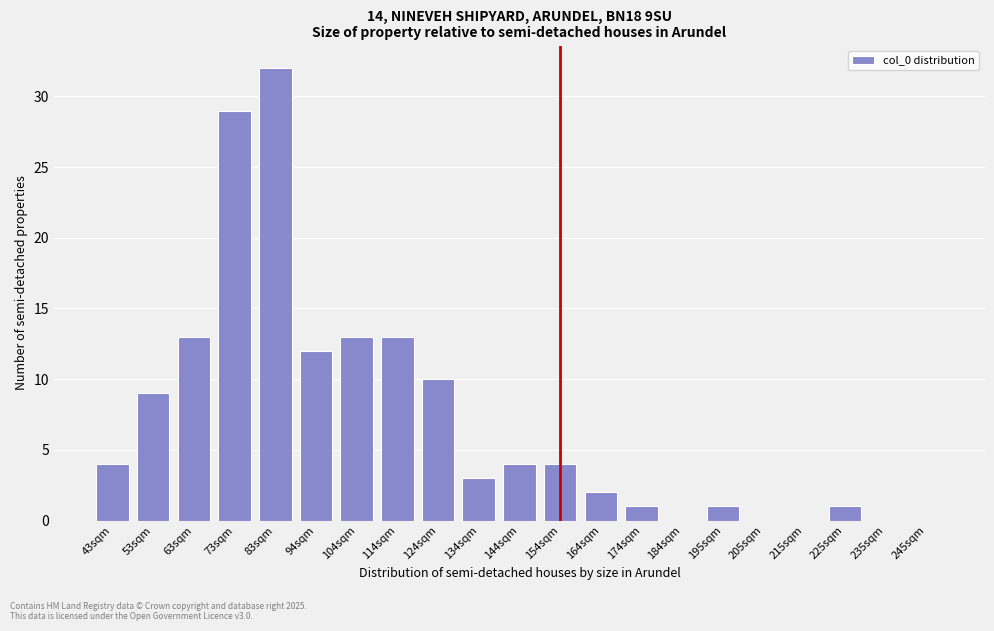

Reading right to left, transcribe all the data shown in this chart.

245sqm=0	235sqm=0	225sqm=1	215sqm=0	205sqm=0	195sqm=1	184sqm=0	174sqm=1	164sqm=2	154sqm=4	144sqm=4	134sqm=3	124sqm=10	114sqm=13	104sqm=13	94sqm=12	83sqm=32	73sqm=29	63sqm=13	53sqm=9	43sqm=4